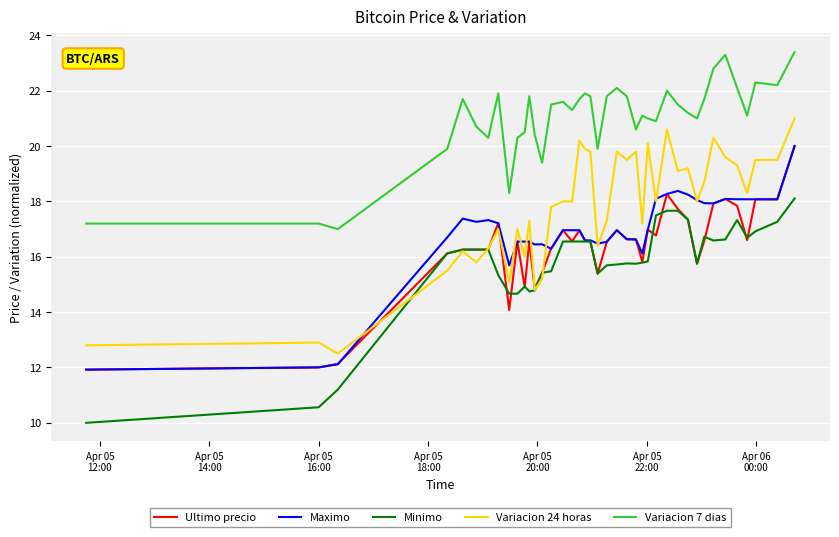

True or false: Variacion 7 dias and Ultimo precio cross at least once.

False